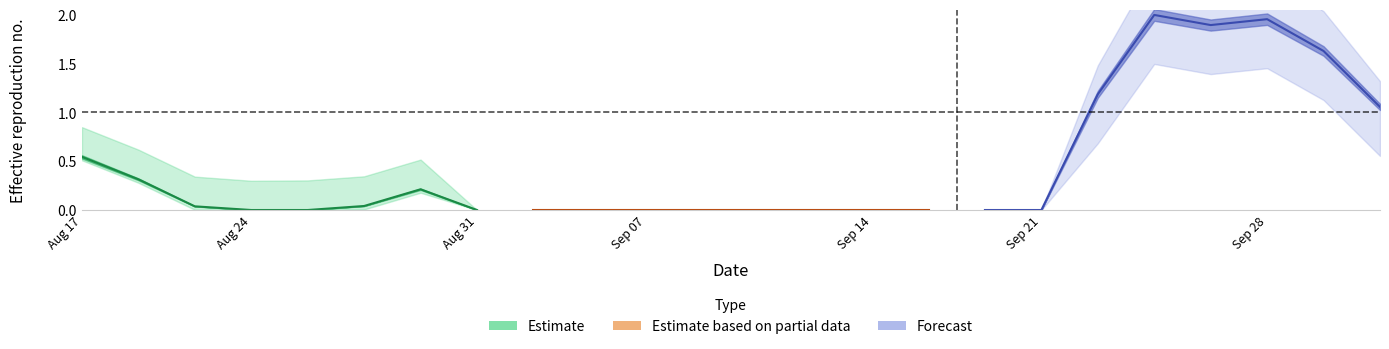

Which label corresponds to the smallest value in the chart?

Sep 07